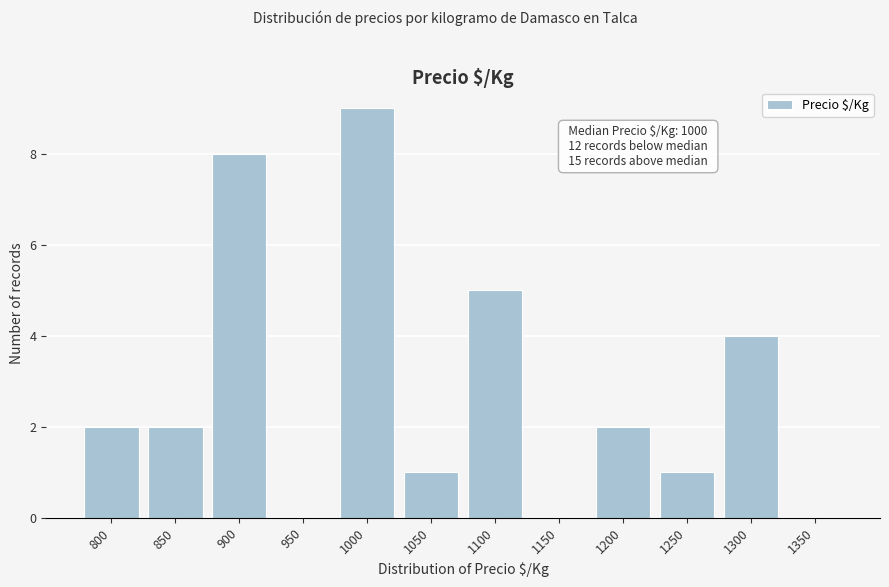

Reading left to right, extract all data points from this chart.

800=2	850=2	900=8	950=0	1000=9	1050=1	1100=5	1150=0	1200=2	1250=1	1300=4	1350=0